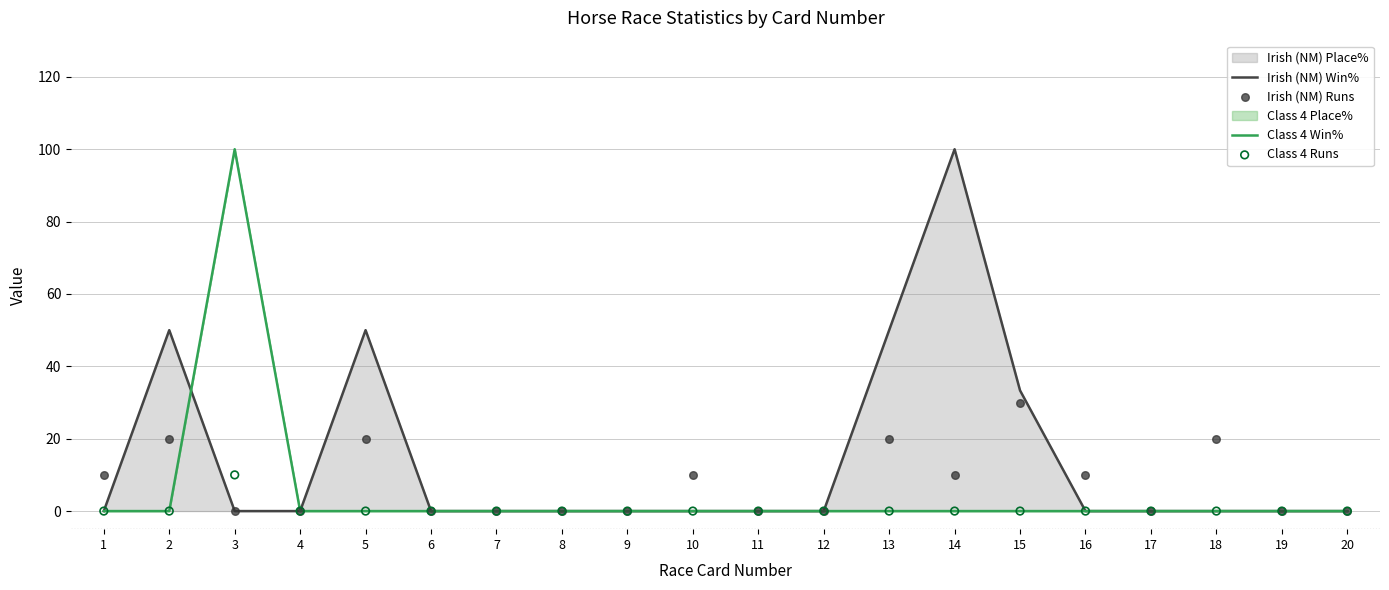

Which series contains the highest Y value?

Irish (NM) Win%